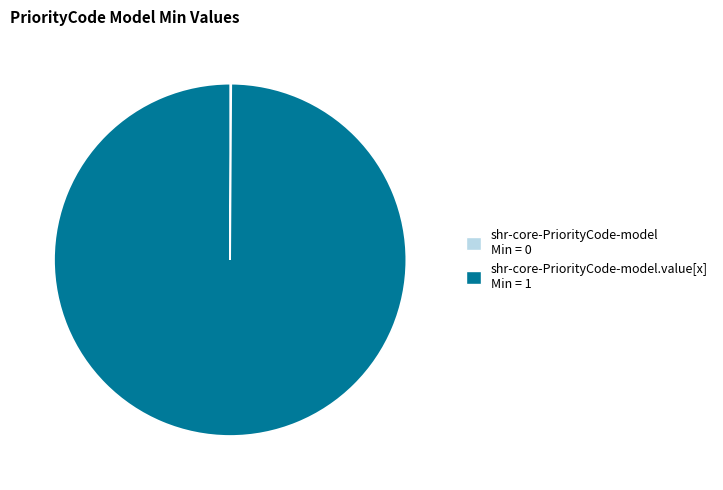

Does any single category account for the majority?

Yes